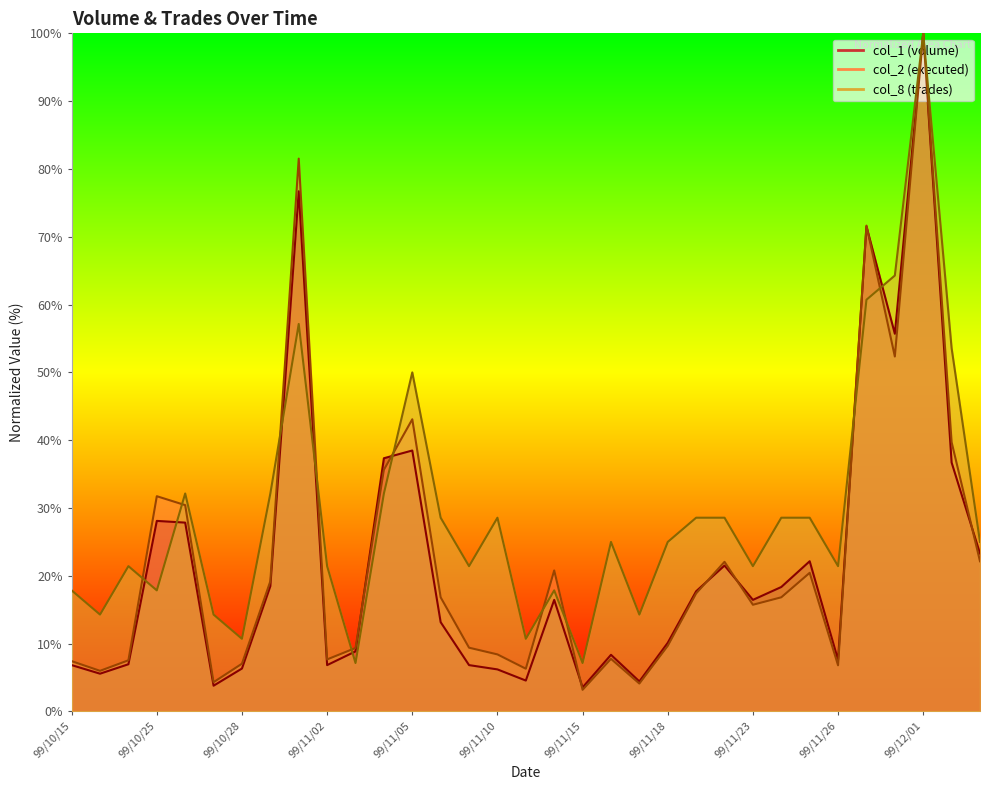

After their last crossing, which series has the higher values: col_2 or col_1?

col_1